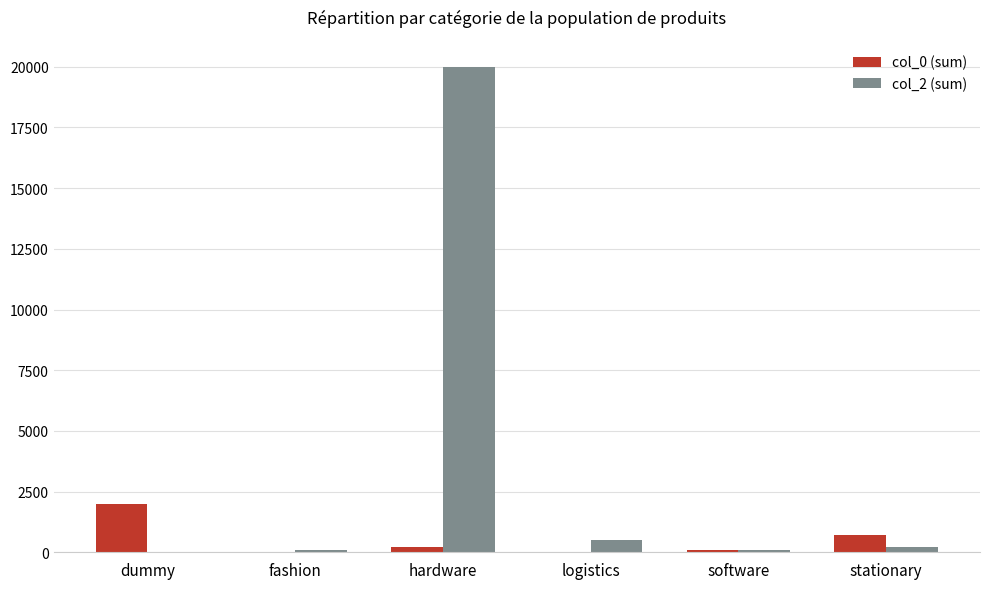

How many positive values does the col_2 (sum) series have?

5